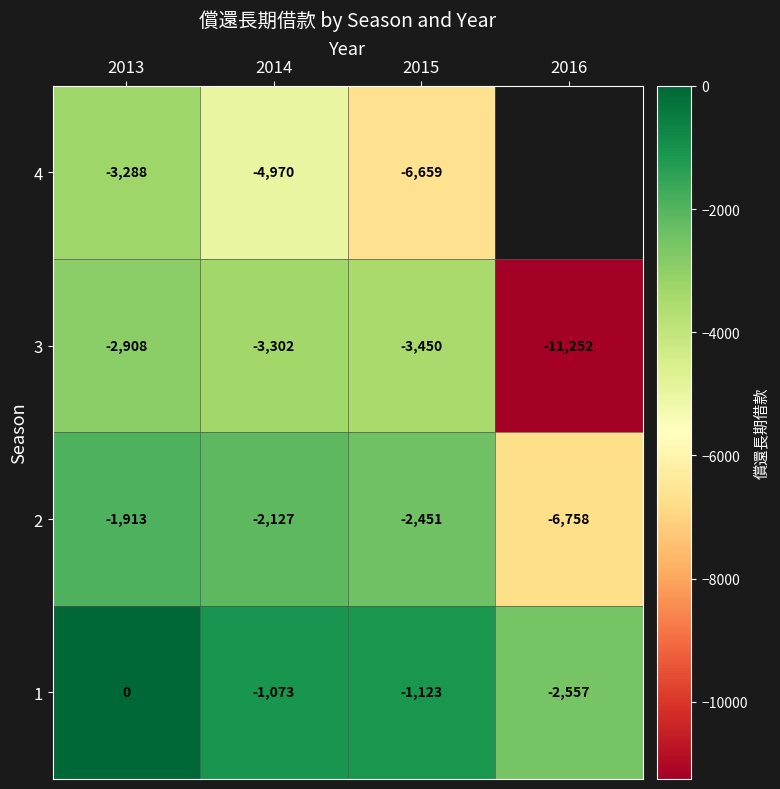

Between 2014 and 2015, which is larger?

2014